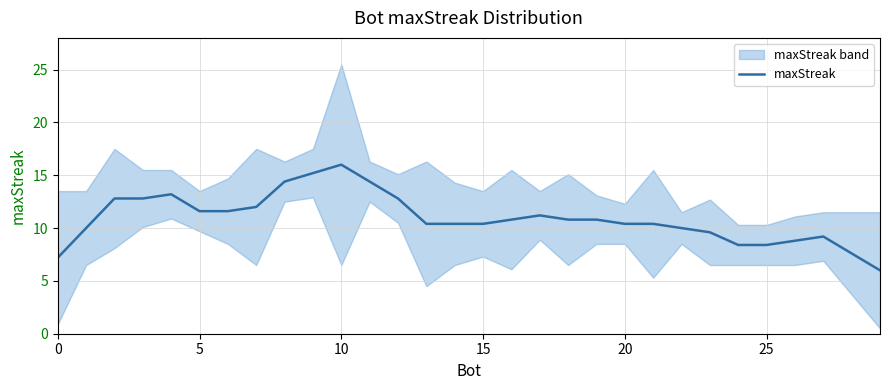

True or false: the data shows 8.8 at 26.

True